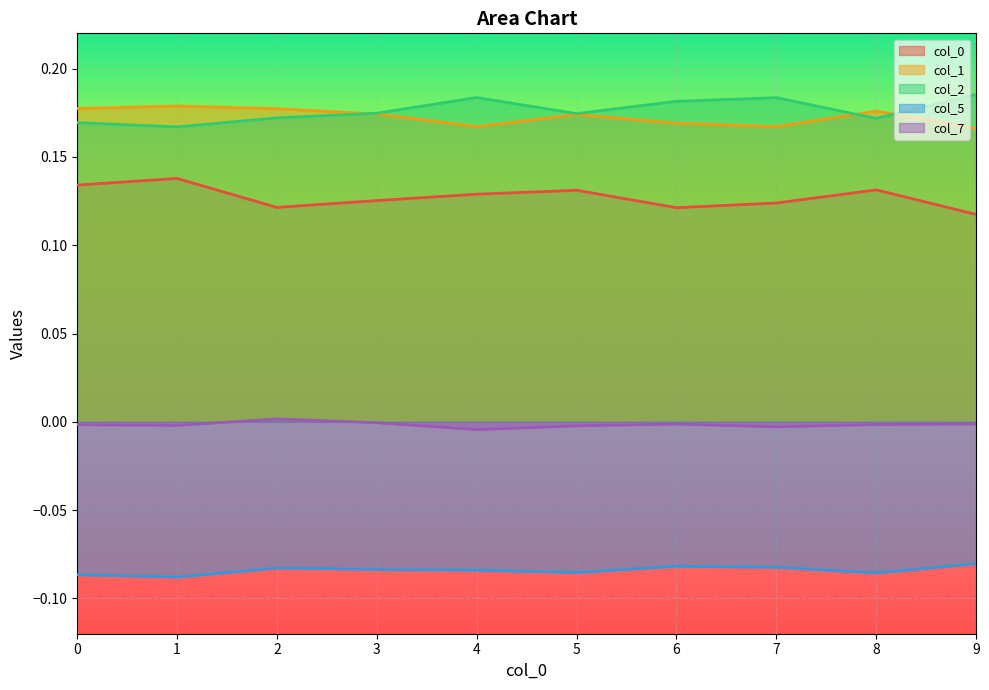

At which category does 2 reach its first local valley?

1